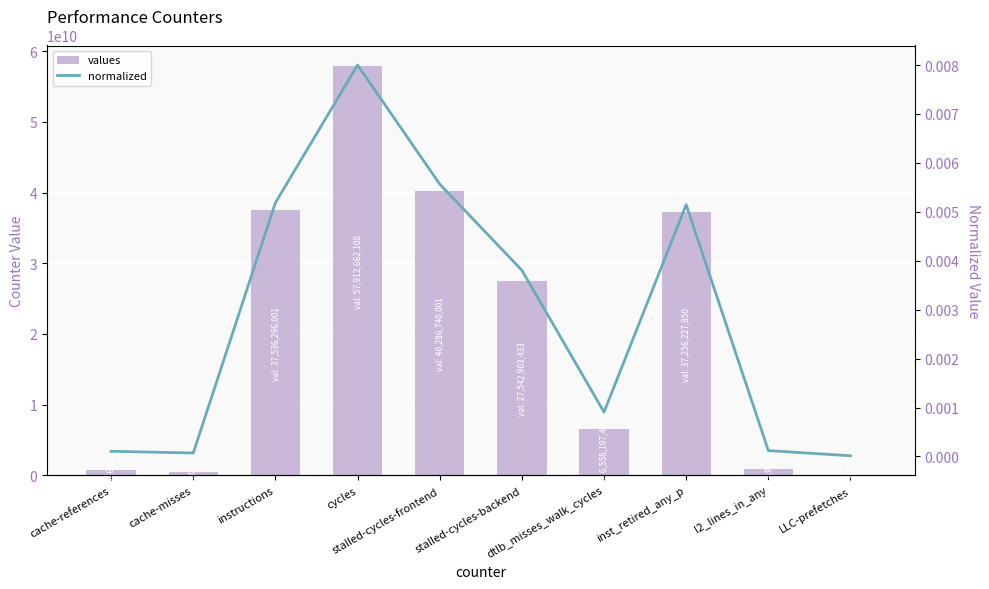

Which label corresponds to the largest value in the chart?

cycles